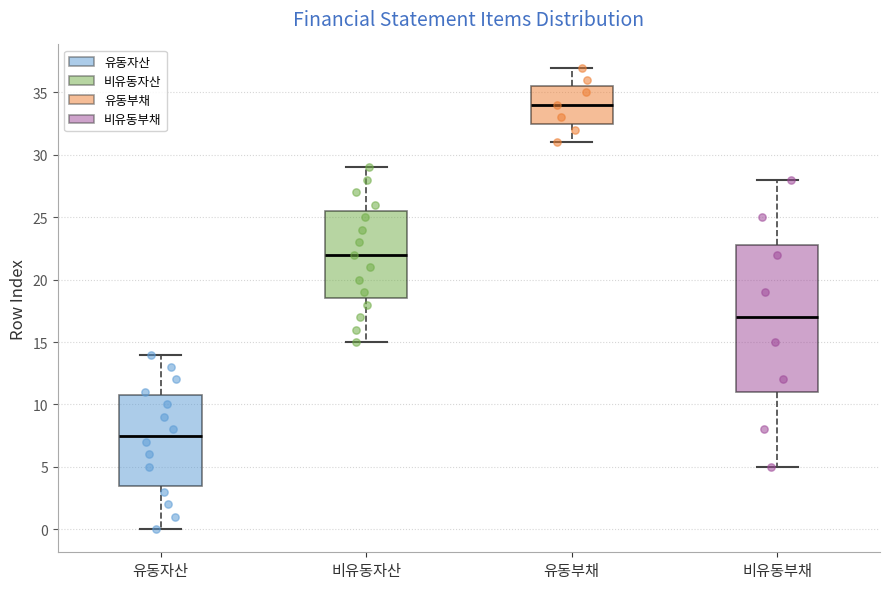

Reading left to right, read every box against the y-axis: the position of its median line, the range the box covers, and the ends of its whiskers. The values are not printed on the chart, so give them approximately, as read against the axis.

유동자산: median 7.5, box 3.5 to 11.0, whiskers 0.0 to 14.0
비유동자산: median 22.0, box 18.5 to 25.5, whiskers 15.0 to 29.0
유동부채: median 34.0, box 32.5 to 35.5, whiskers 31.0 to 37.0
비유동부채: median 17.0, box 11.0 to 23.0, whiskers 5.0 to 28.0